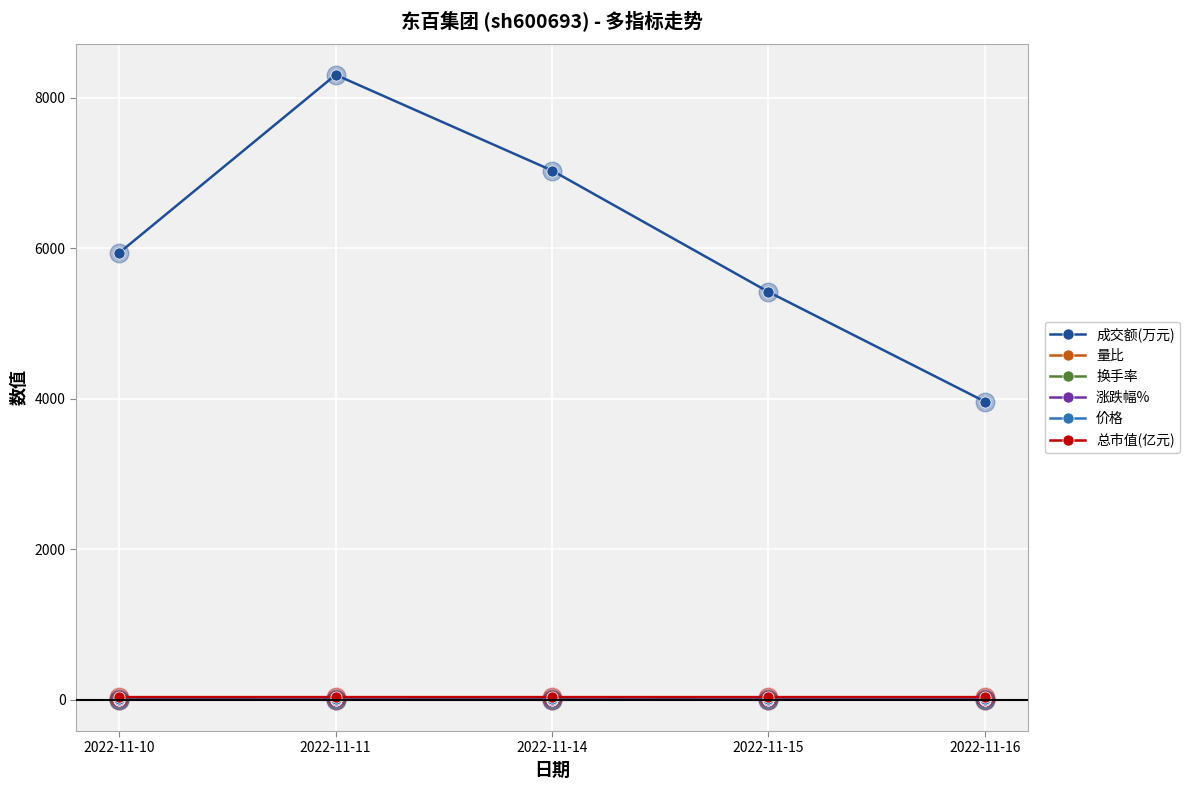

Which series has the largest total across all categories?

成交额(万元)